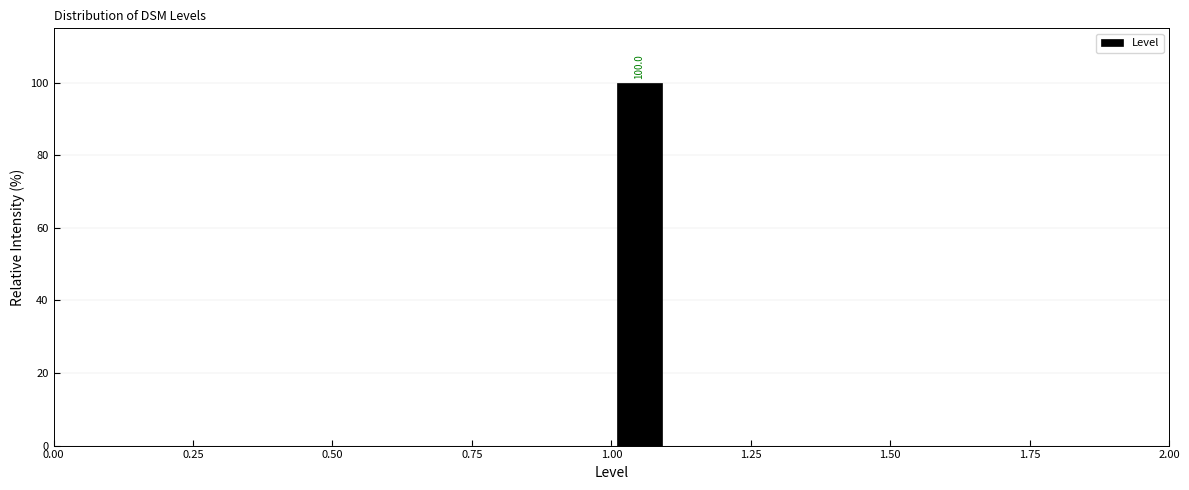

Read against the x-axis, roughly where is the centre of the tallest bar?

1.05